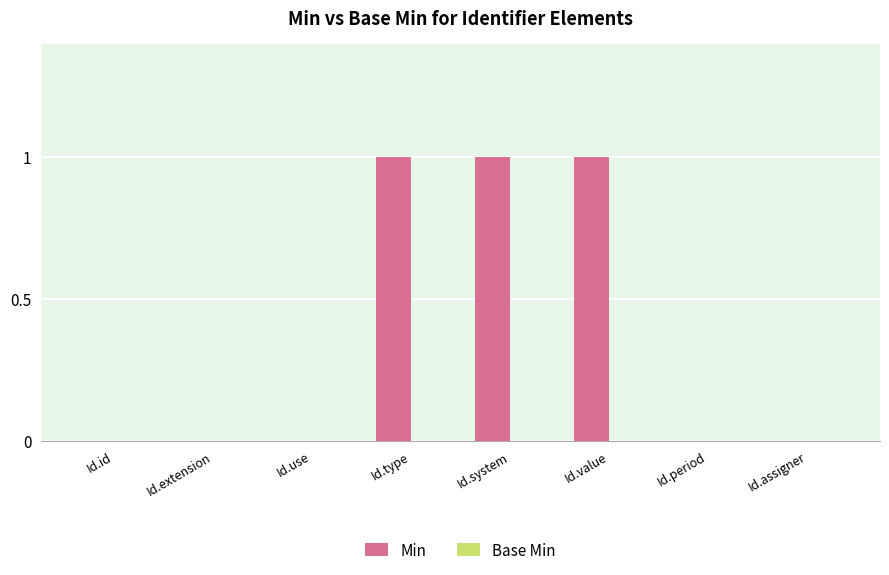

What is the sum of all values?

3